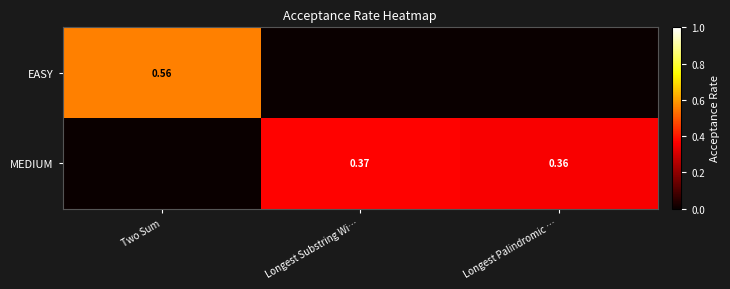

List the labels in order of MEDIUM value, largest first.

Longest Substring Wi…, Longest Palindromic …, Two Sum